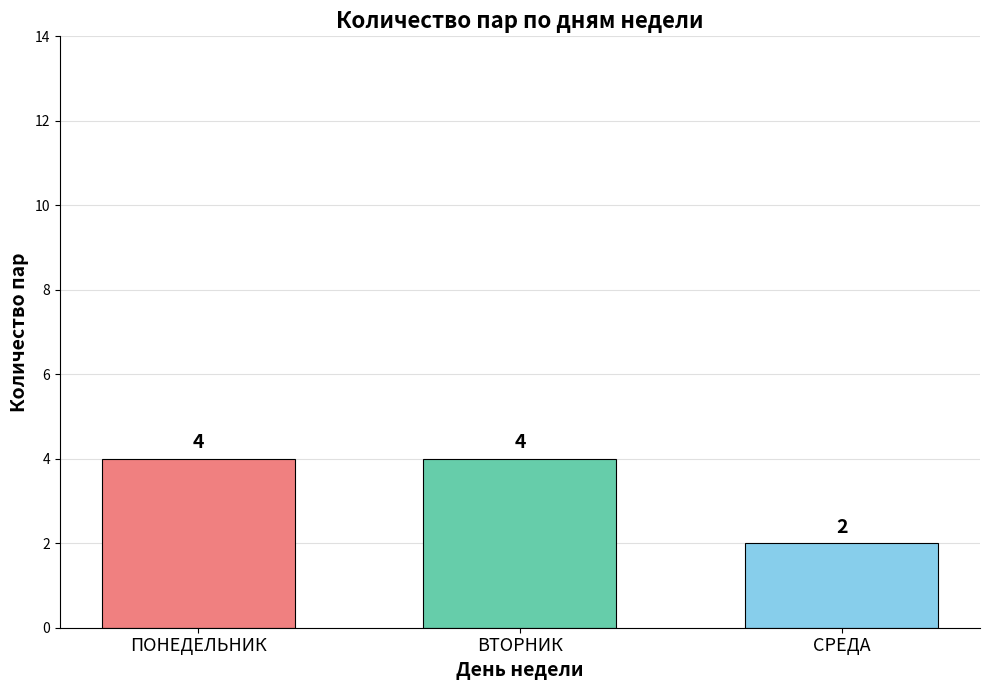

What is the maximum value shown in the chart?

4